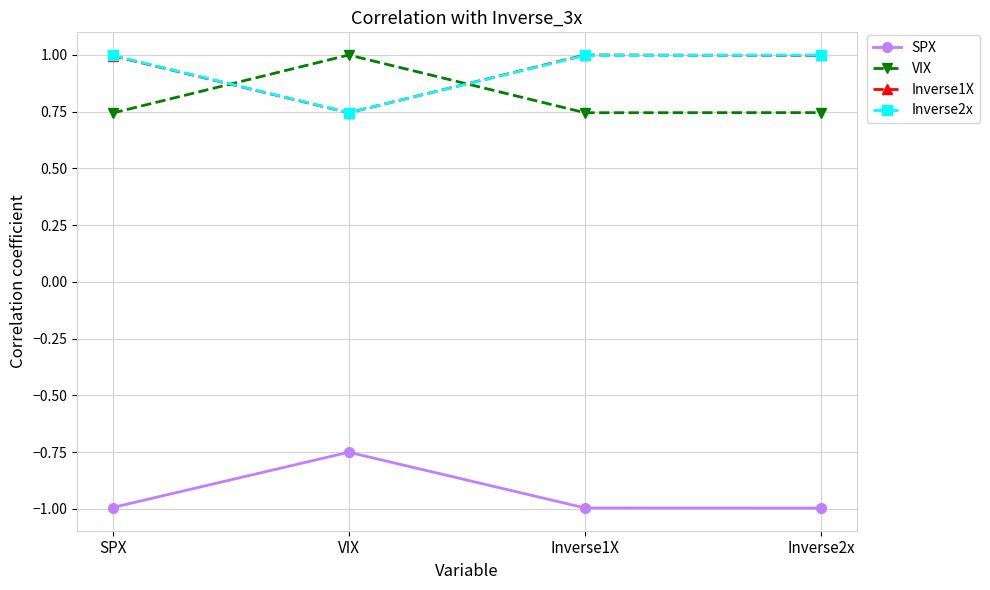

At how many categories does at least one series exceed 0?

4